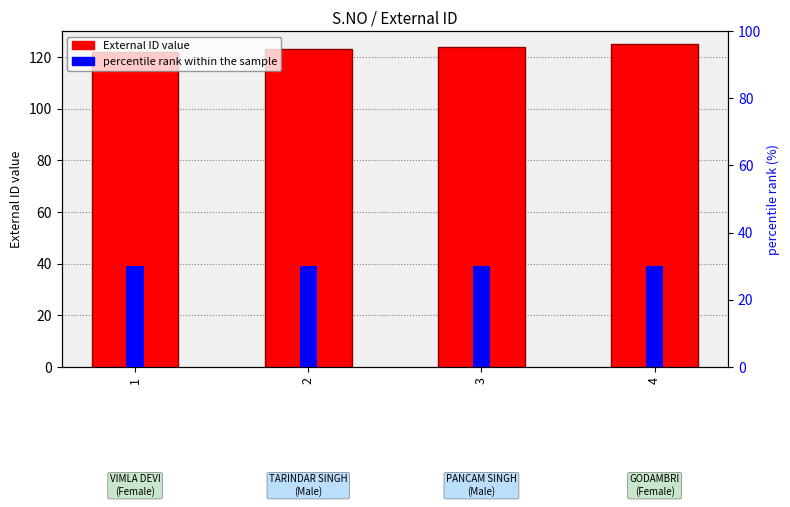

What is the sum of the External ID values at 4 and 2?

248